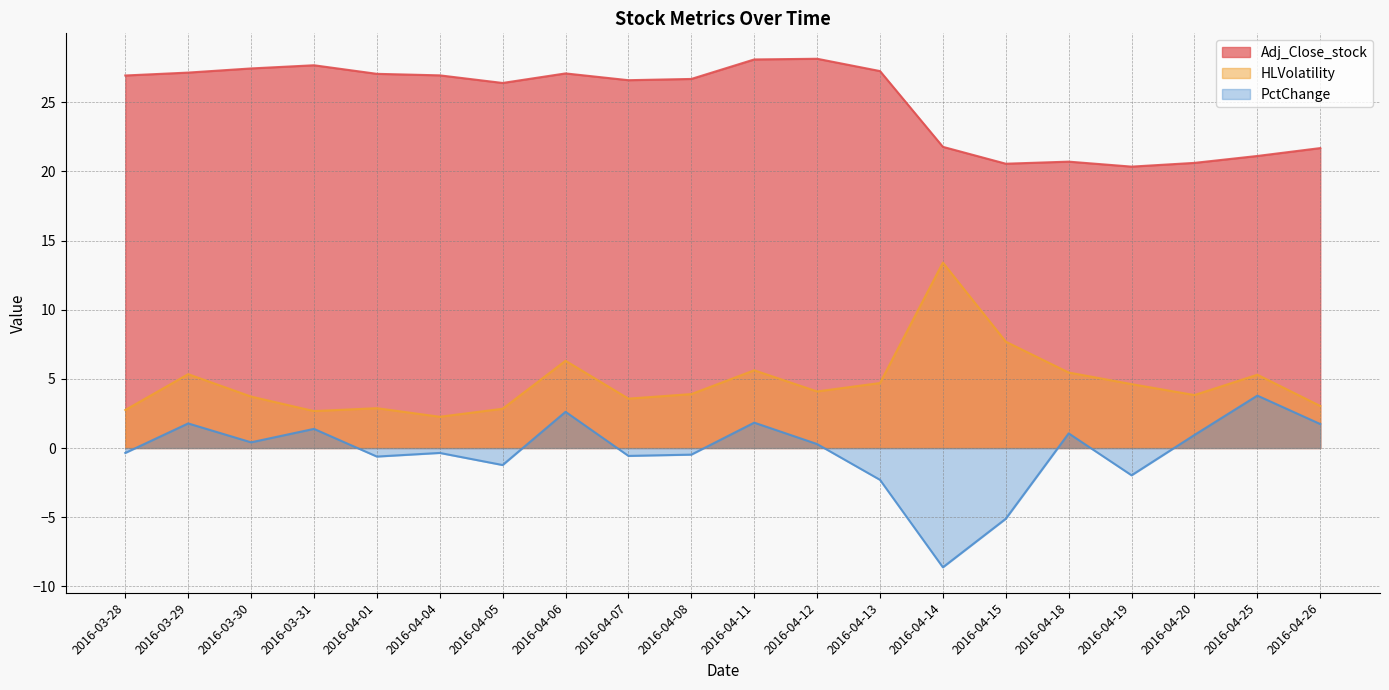

Which label corresponds to the smallest value in the chart?

2016-04-14